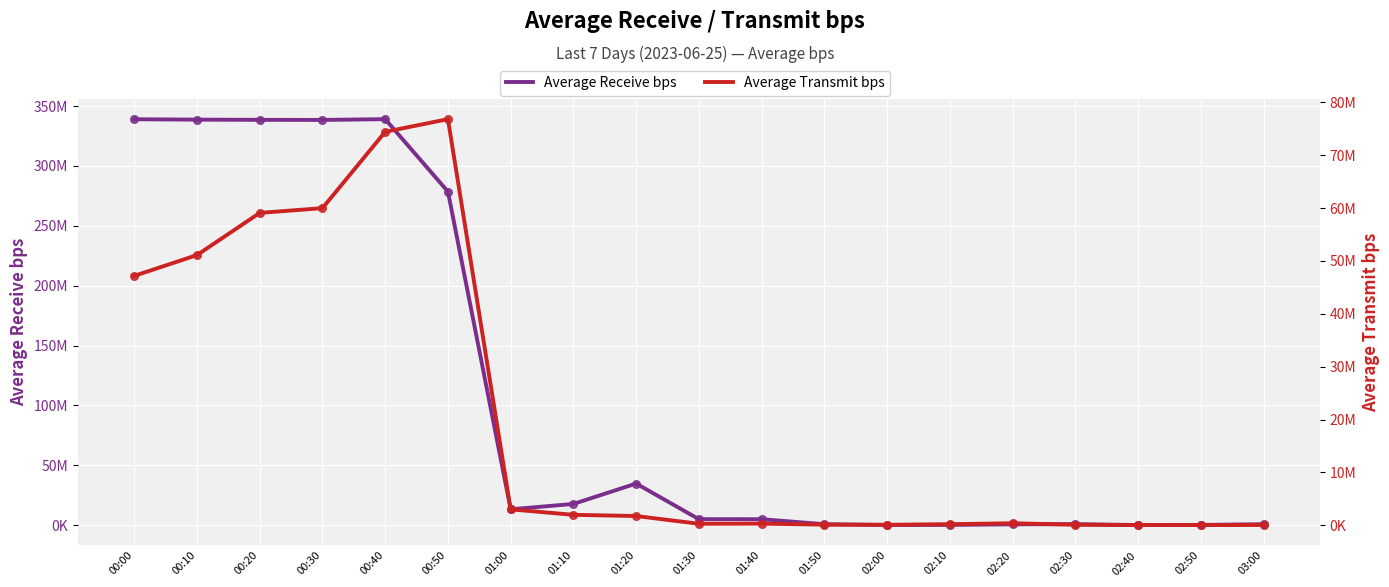

Which series has the largest total across all categories?

Average Receive bps